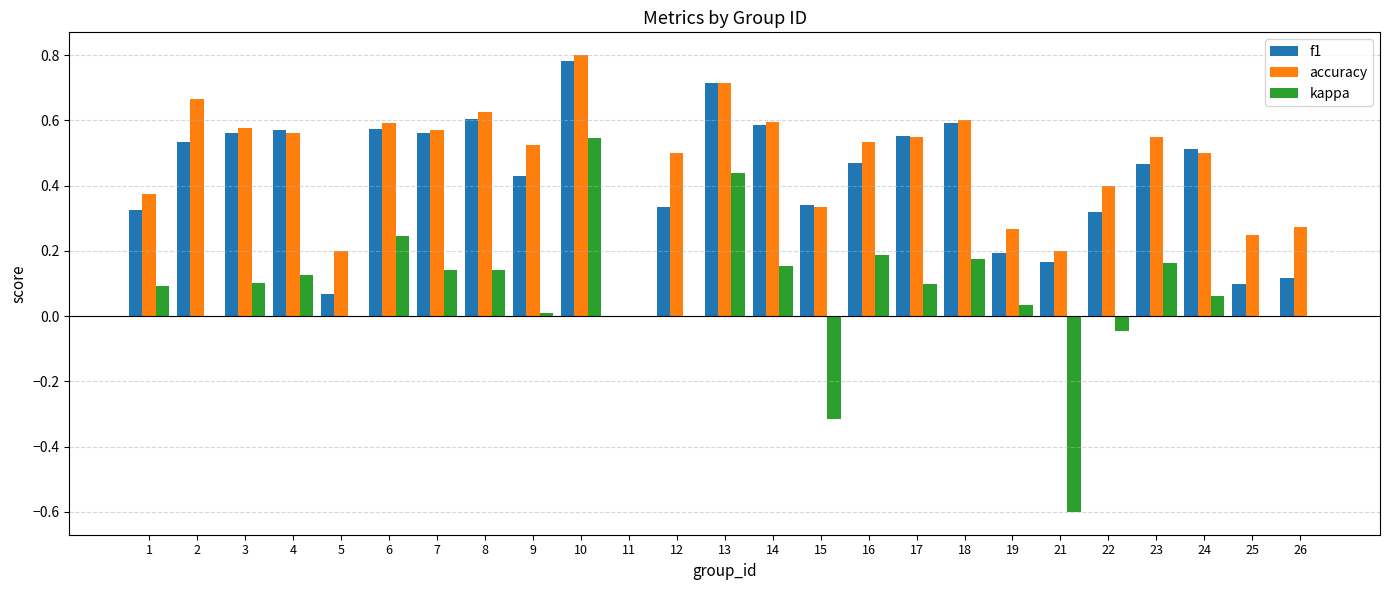

Count the accuracy values in the range 0 to 1.

25